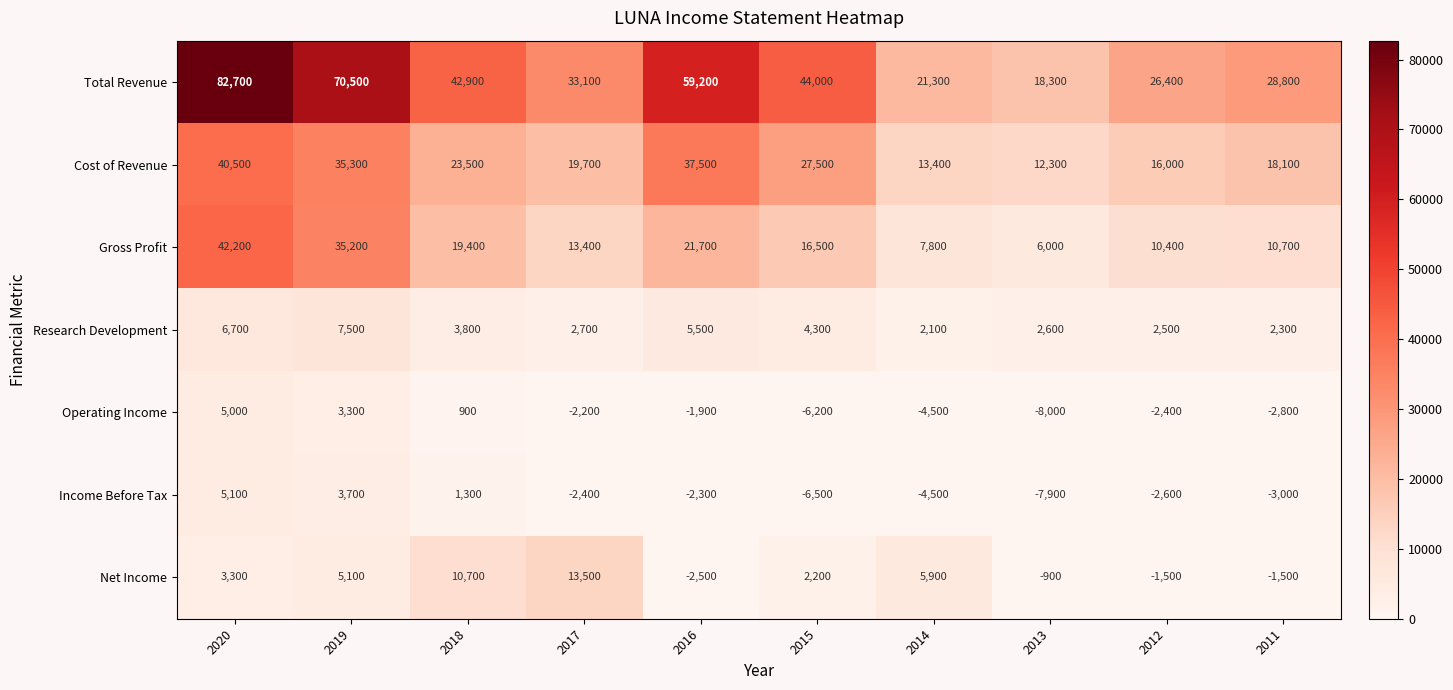

What is the sum of all Research Development values?

40000